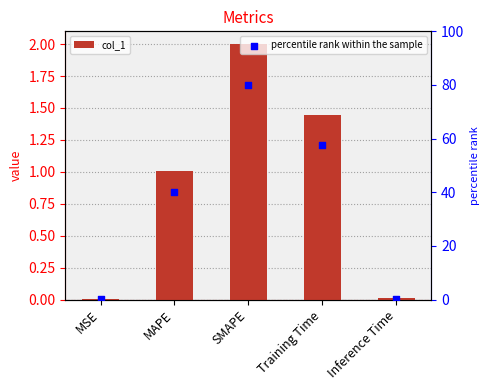

What are all the series names shown in the legend?

col_1, percentile rank within the sample